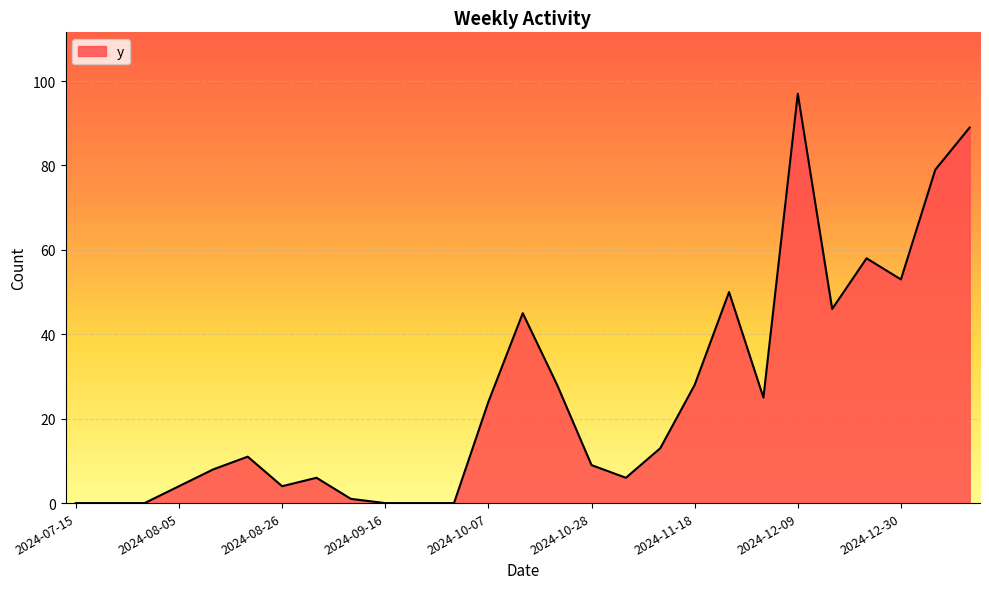

What is the greatest value displayed?

97